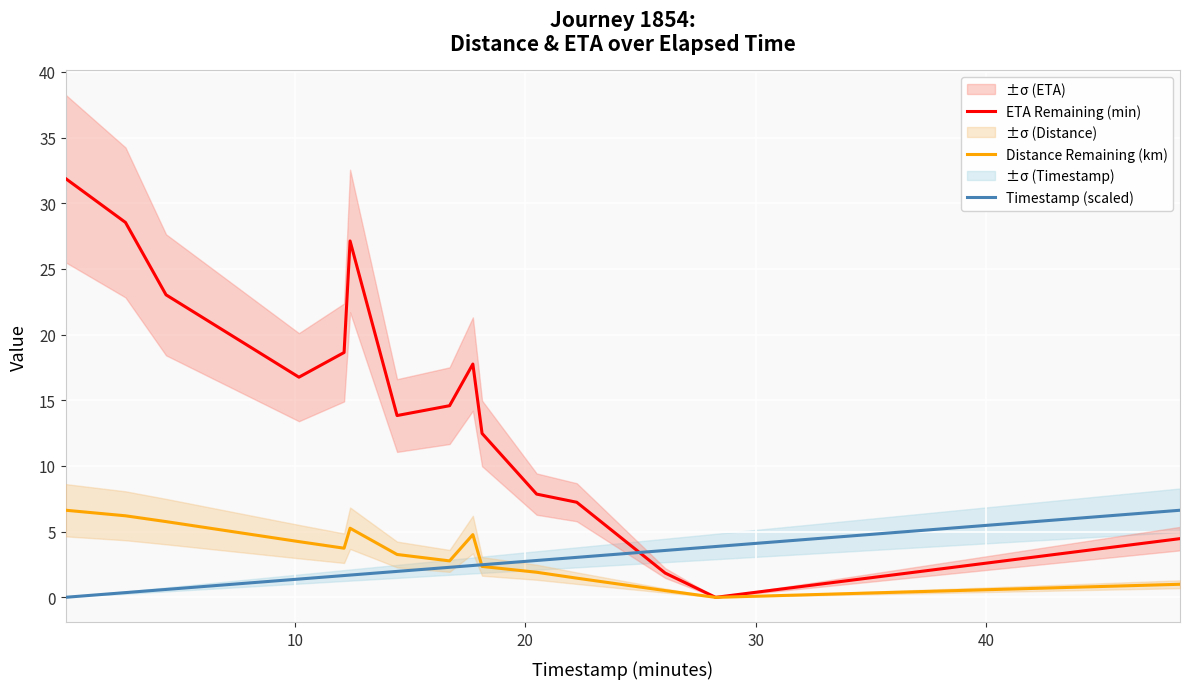

Is the value of ETA Remaining (min) at 0 greater than the value of Timestamp (scaled) at 50?

Yes